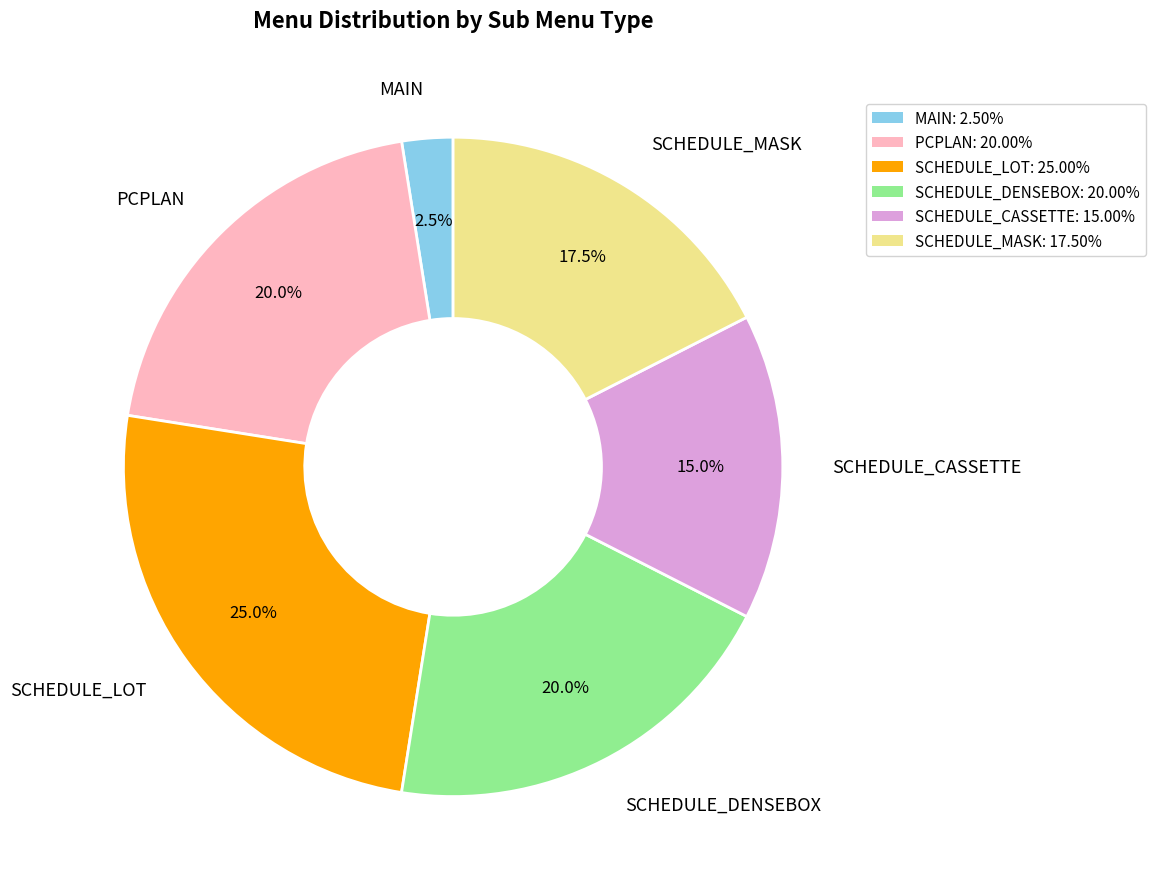

Is there a majority slice in this chart?

No